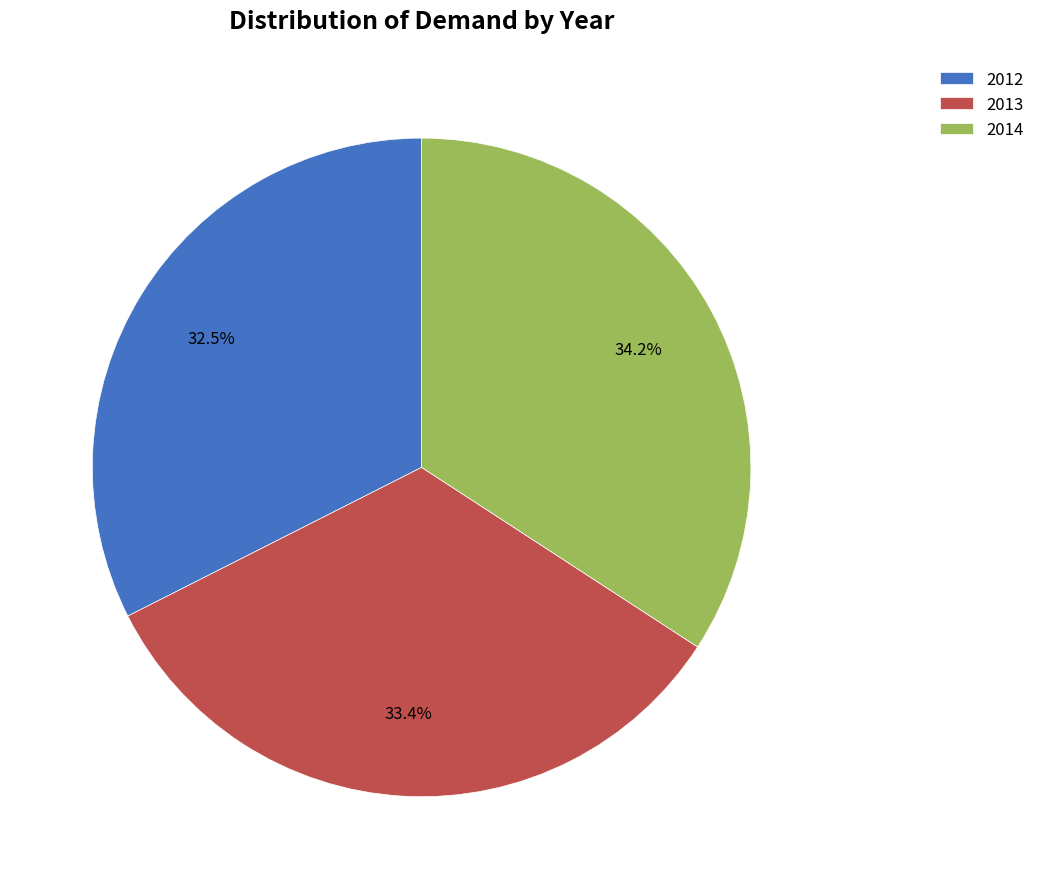

Between 2012 and 2013, which is larger?

2013